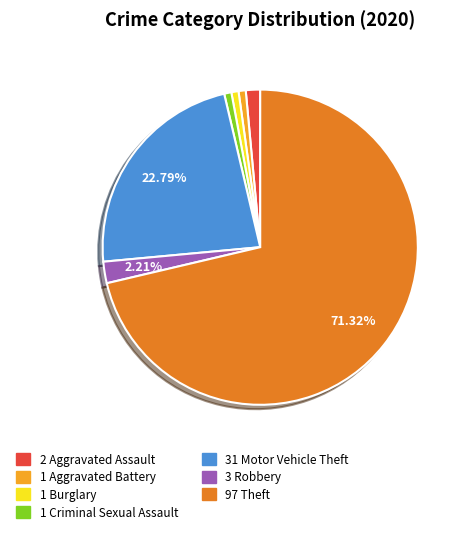

To the nearest percent, what is the average slice percentage?

14%